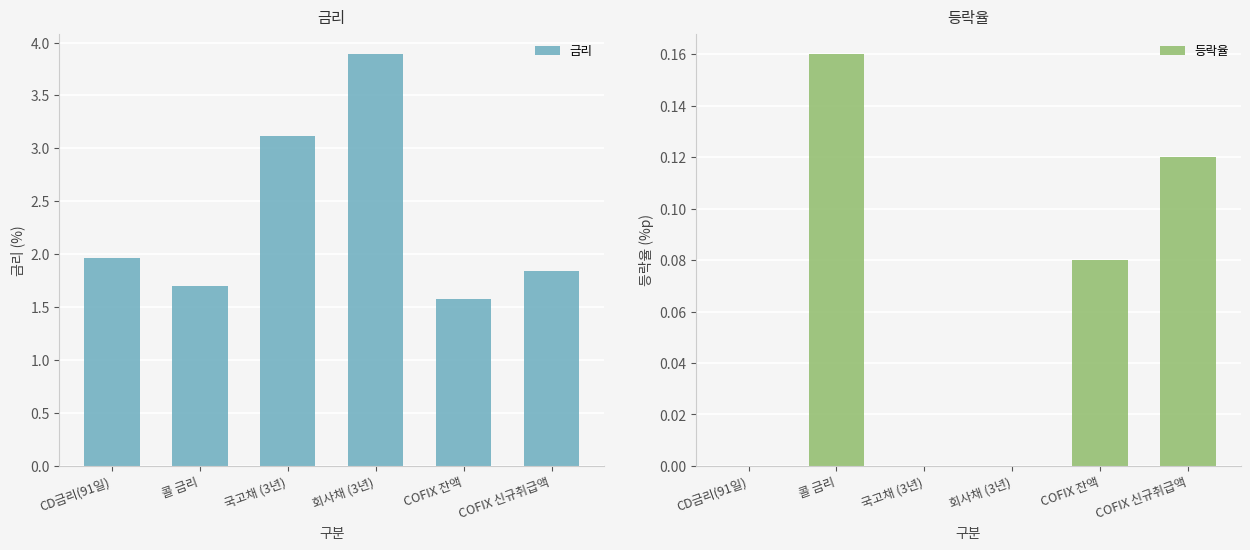

What is the difference between the 등락율 values at COFIX 신규취급액 and 회사채 (3년)?

0.1